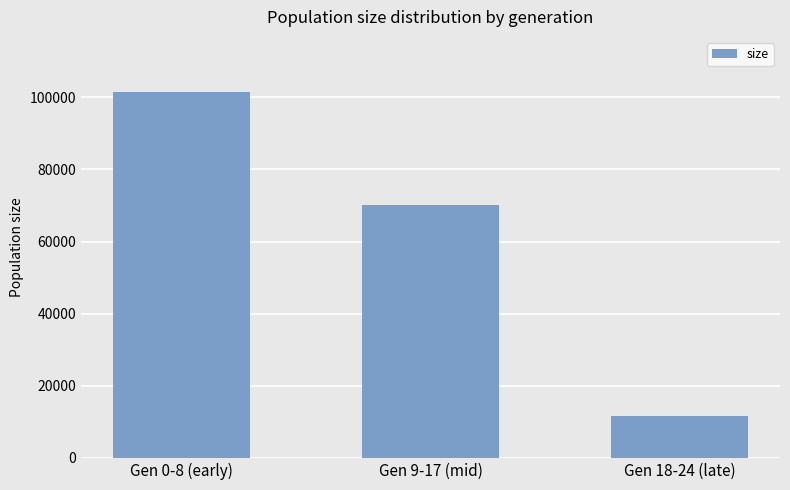

Which label corresponds to the smallest value in the chart?

Gen 18-24 (late)